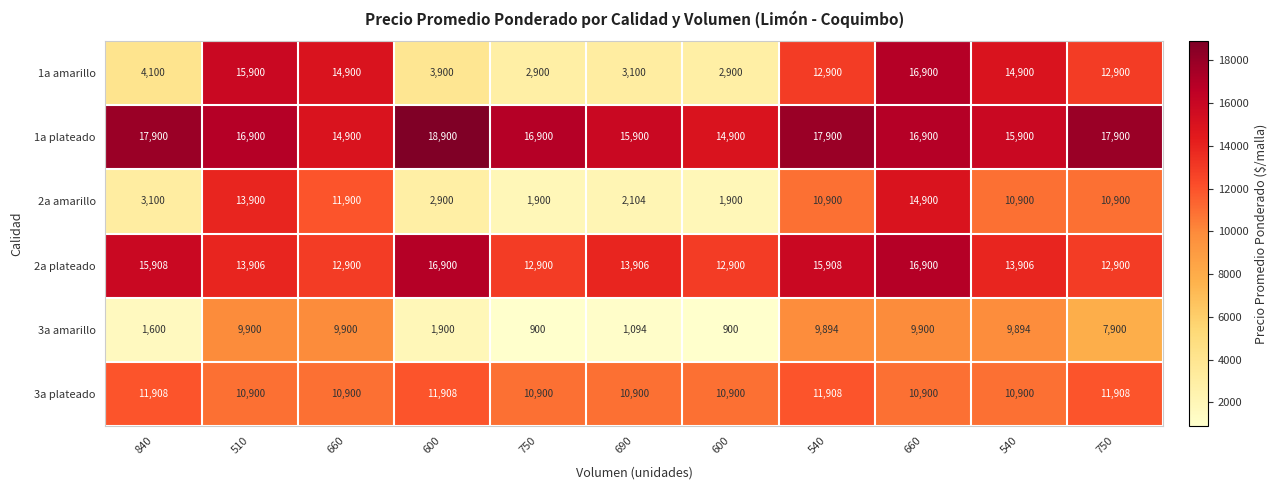

Reading left to right, extract all data points from this chart.

1a amarillo: 840=4100	510=15900	660=14900	600=3900	750=2900	690=3100	600=2900	540=12900	660=16900	540=14900	750=12900
1a plateado: 840=17900	510=16900	660=14900	600=18900	750=16900	690=15900	600=14900	540=17900	660=16900	540=15900	750=17900
2a amarillo: 840=3100	510=13900	660=11900	600=2900	750=1900	690=2104	600=1900	540=10900	660=14900	540=10900	750=10900
2a plateado: 840=15908	510=13906	660=12900	600=16900	750=12900	690=13906	600=12900	540=15908	660=16900	540=13906	750=12900
3a amarillo: 840=1600	510=9900	660=9900	600=1900	750=900	690=1094	600=900	540=9894	660=9900	540=9894	750=7900
3a plateado: 840=11908	510=10900	660=10900	600=11908	750=10900	690=10900	600=10900	540=11908	660=10900	540=10900	750=11908